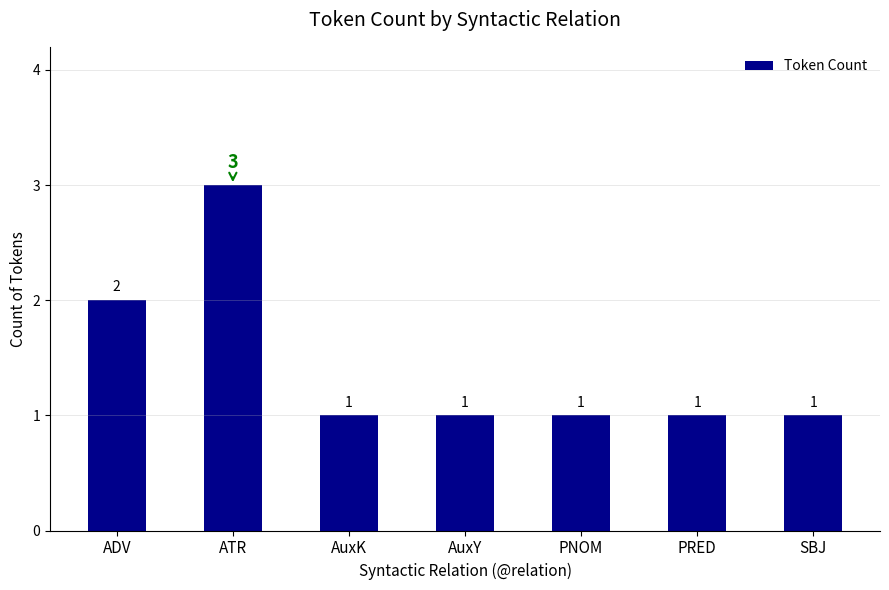

The value at PNOM is 1. True or false?

True